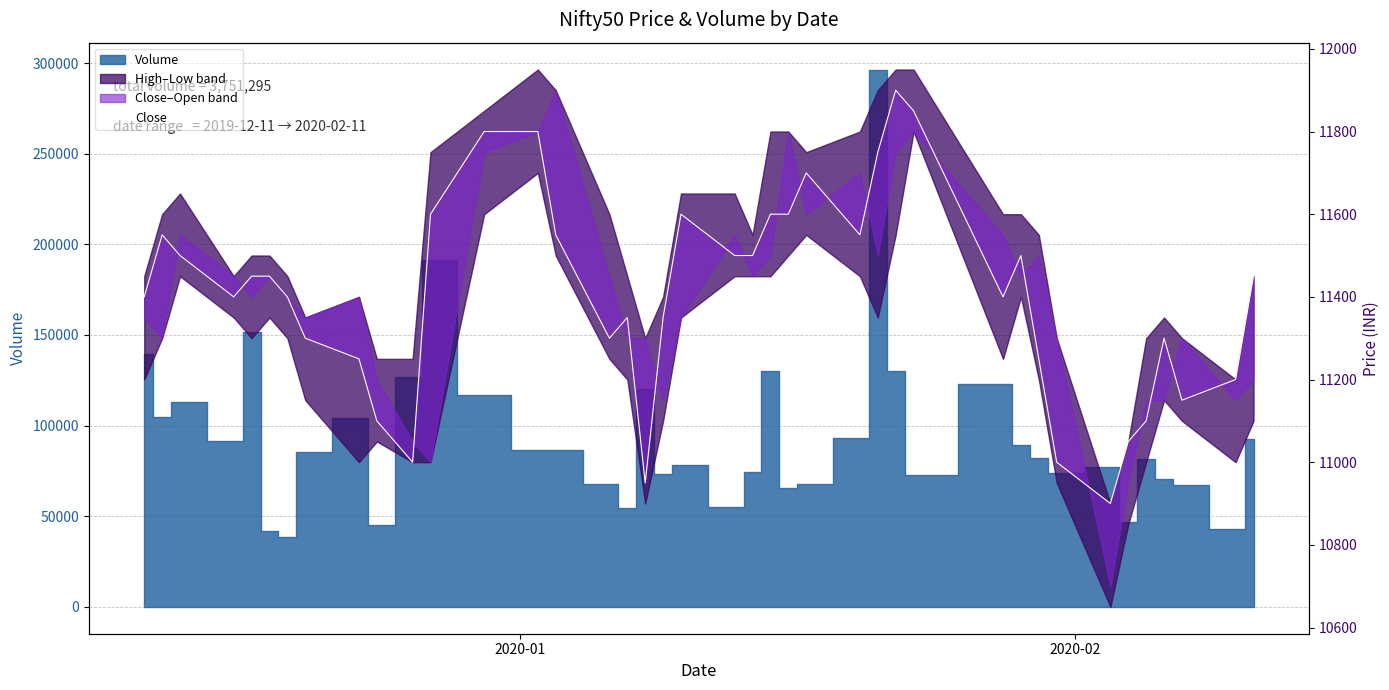

Does the chart display data point markers on the line(s)?

No